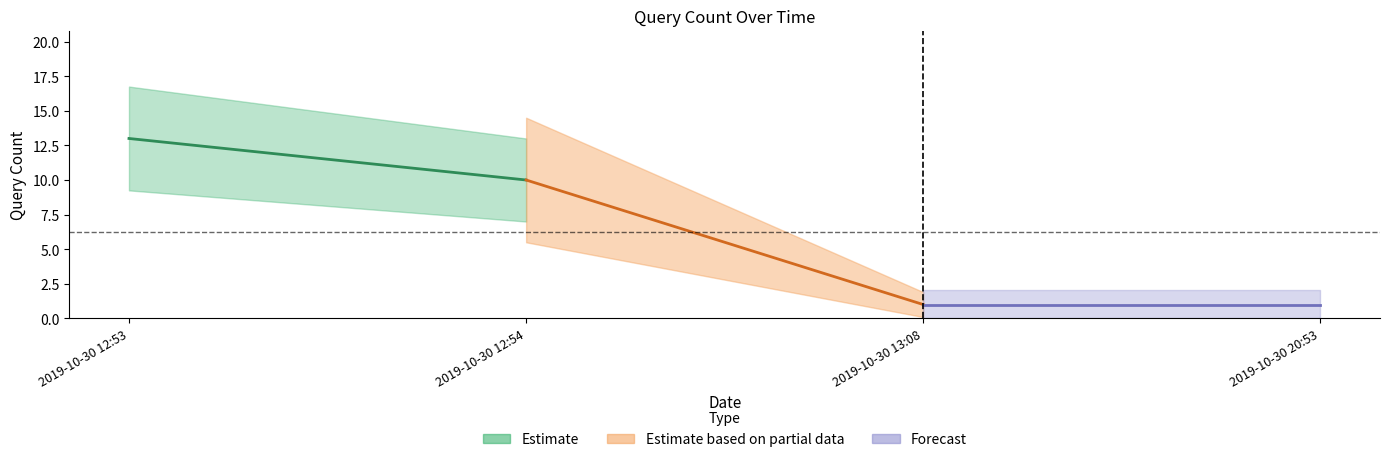

What is the change in value from 2019-10-30 12:54 to 2019-10-30 20:53?

-9